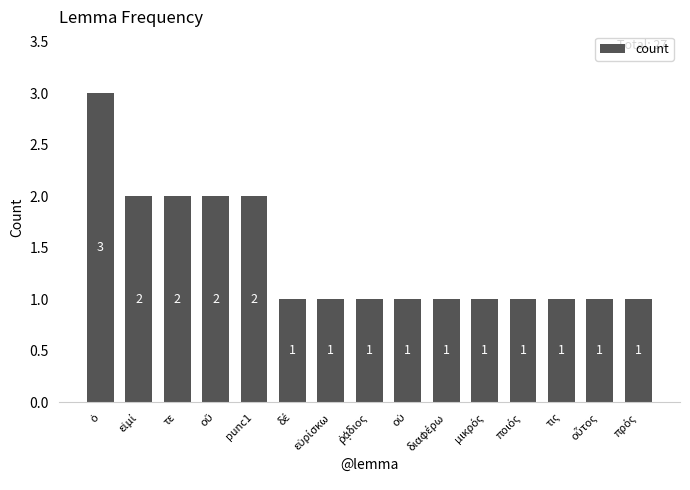

What is the average value?

1